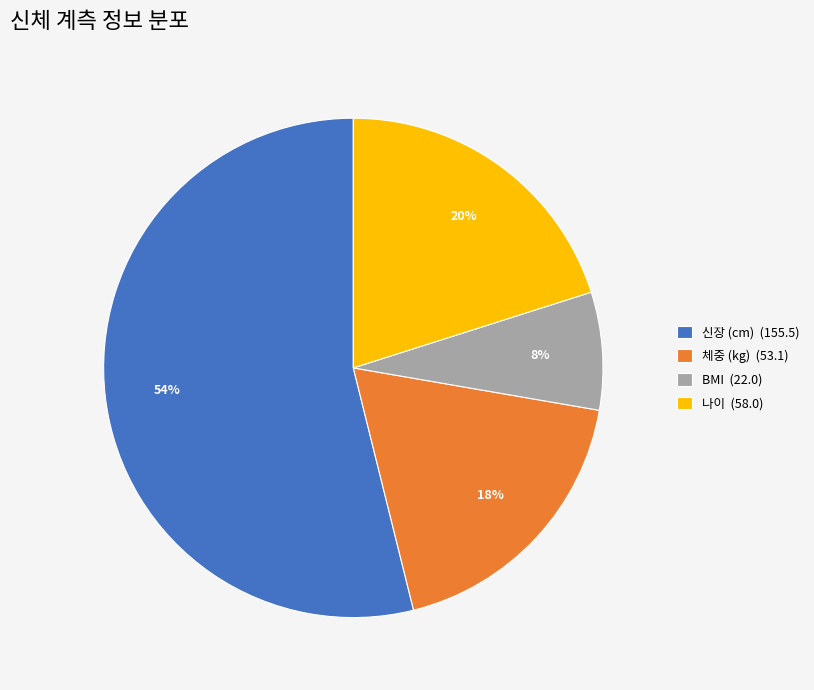

Is it true that 신장 (cm) is 42% of the pie?

False